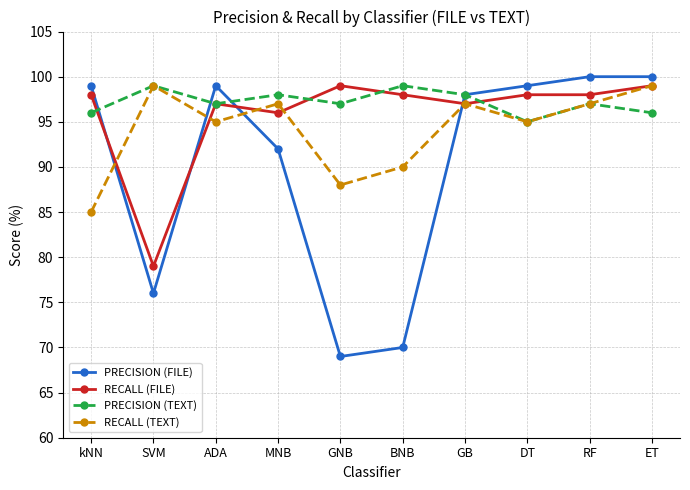

What is the total value across all series at MNB?

383